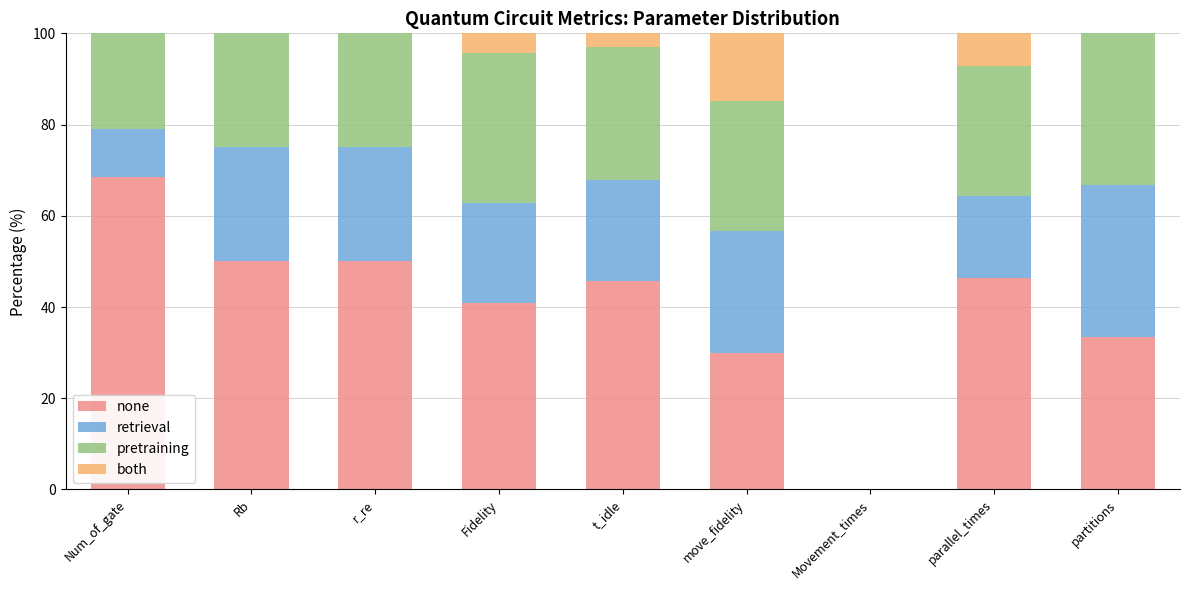

What is the approximate value of none at t_idle?

45.7